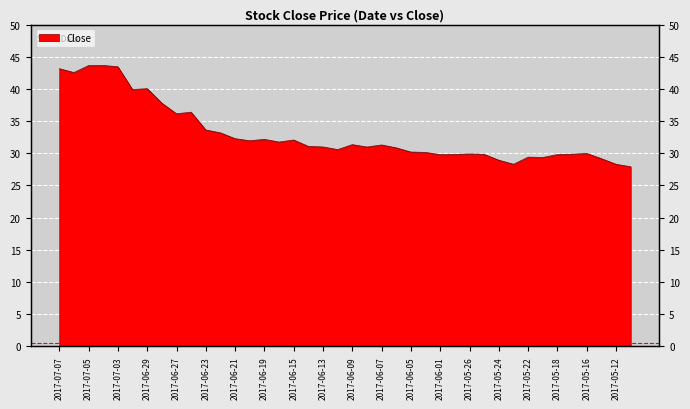

The chart shows a value of 63.0 at 2017-06-29. True or false?

False